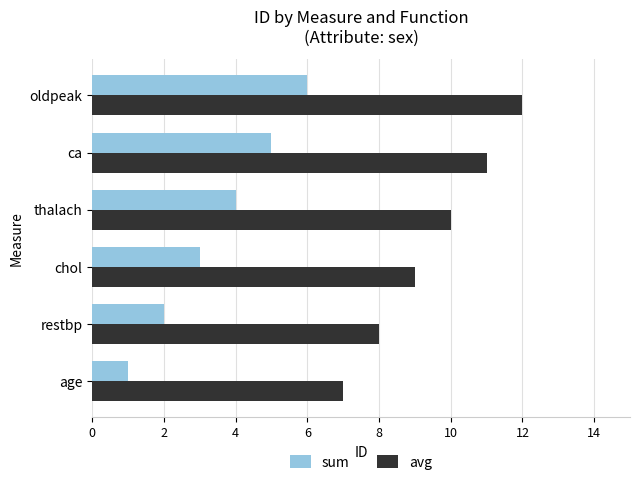

The sum series shows 2 at oldpeak. True or false?

False